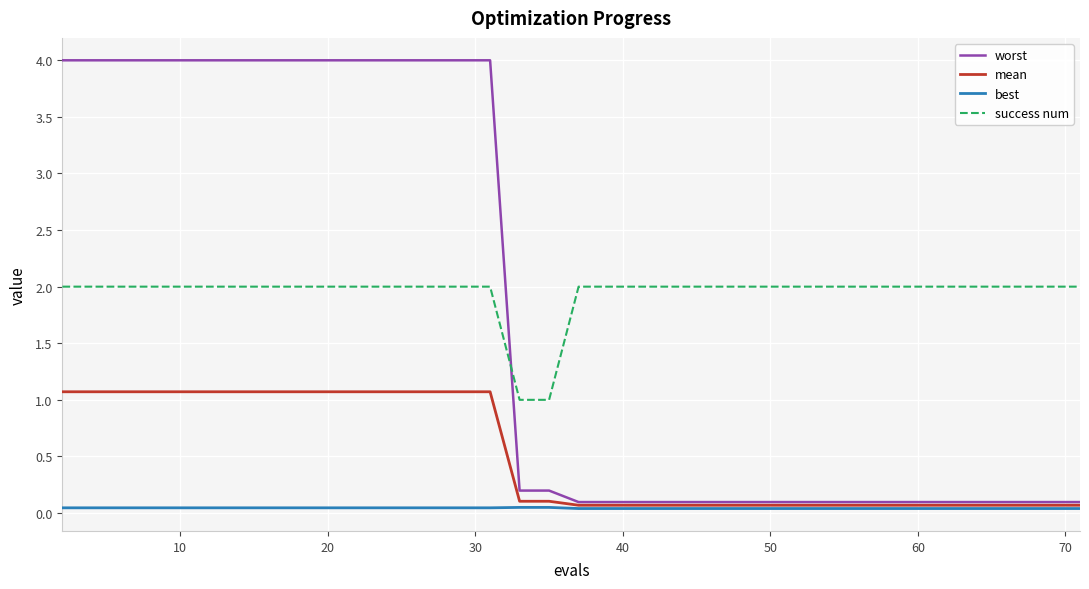

Which series has the largest total across all categories?

success num